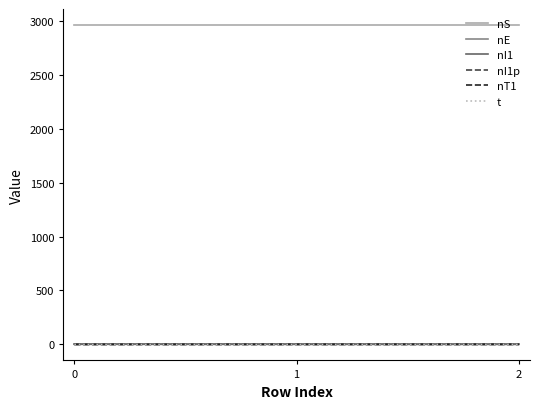

The nI1 series shows 0.0 at 0. True or false?

True